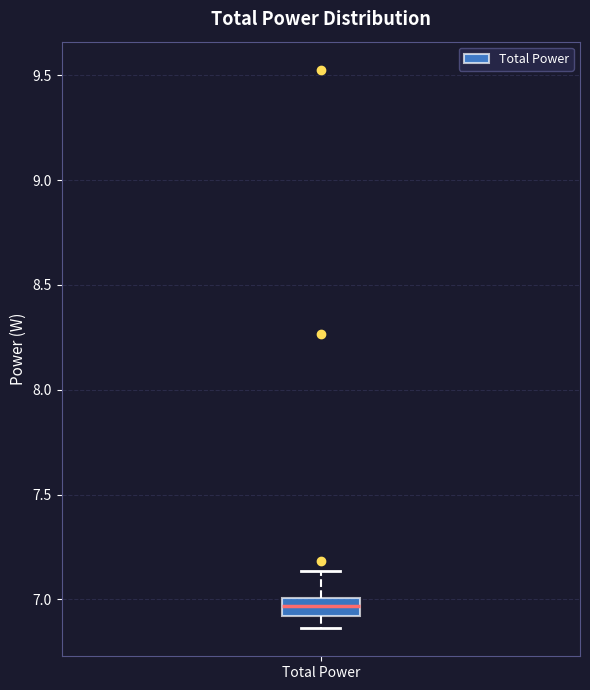

Transcribe this box plot: give where the median line is, the range the box spans, and where the two whiskers end, as read against the y-axis. The values are not printed on the chart, so give them approximately, as read against the axis.

median 6.95, box 6.90 to 7.00, whiskers 6.85 to 7.15